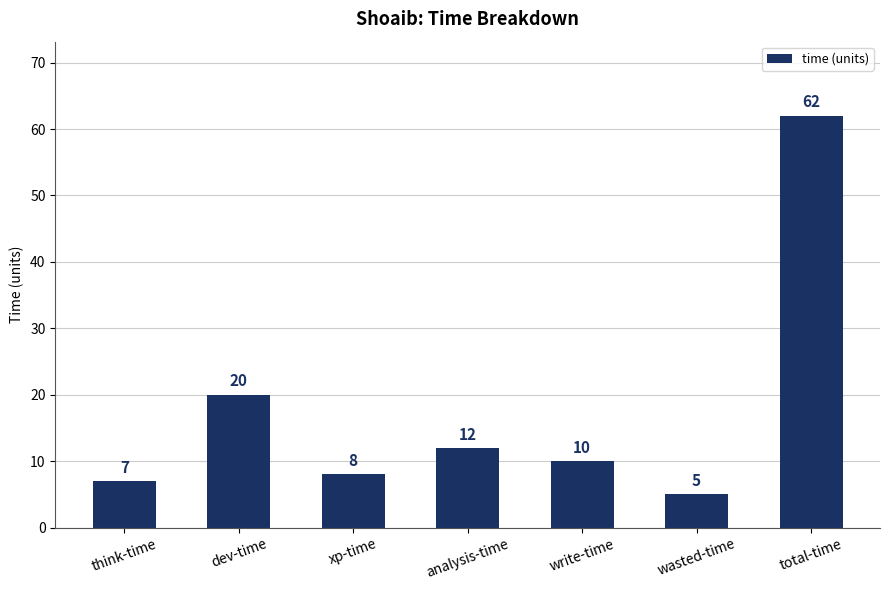

What is the average value?

18